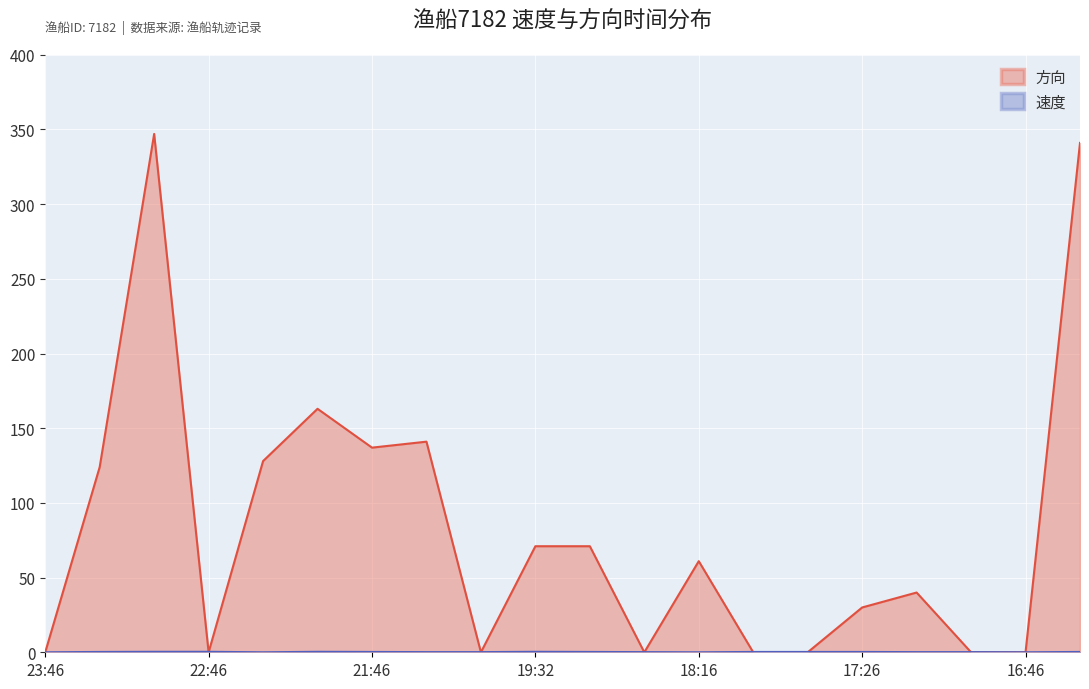

How many interior local peaks does the 速度 series have?

2